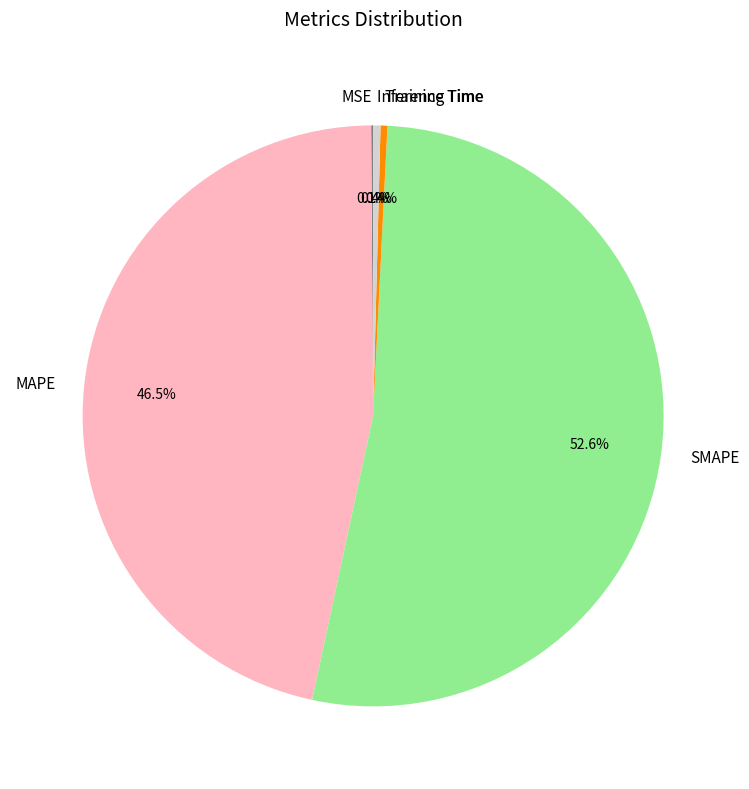

To the nearest percent, what is the average slice percentage?

20%